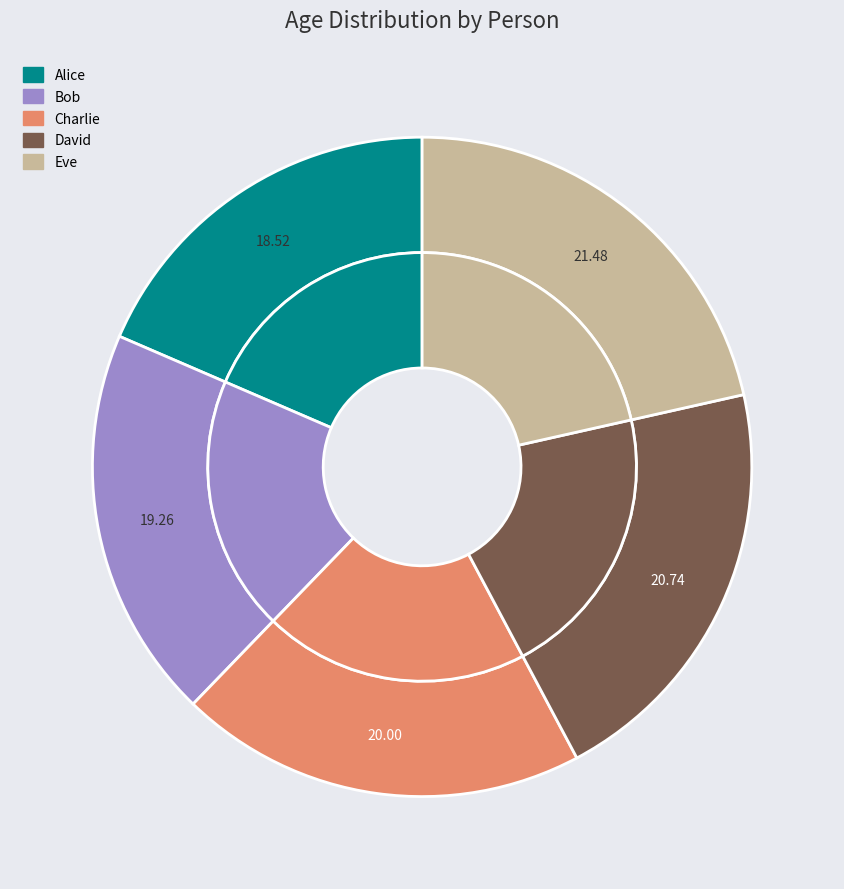

Between David and Eve, which is larger?

Eve